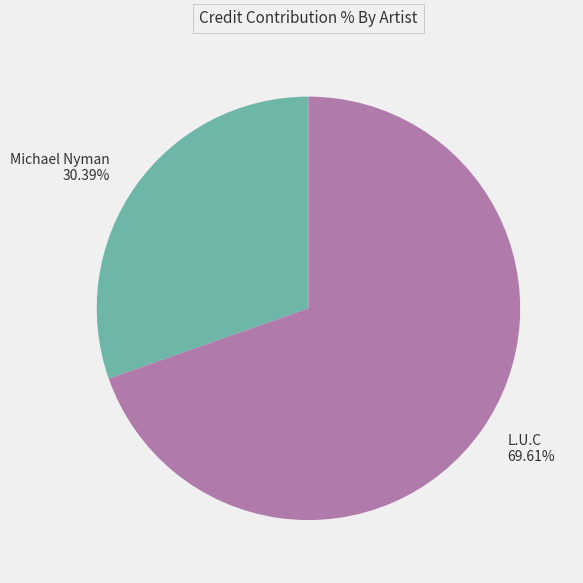

Does any single category account for the majority?

Yes